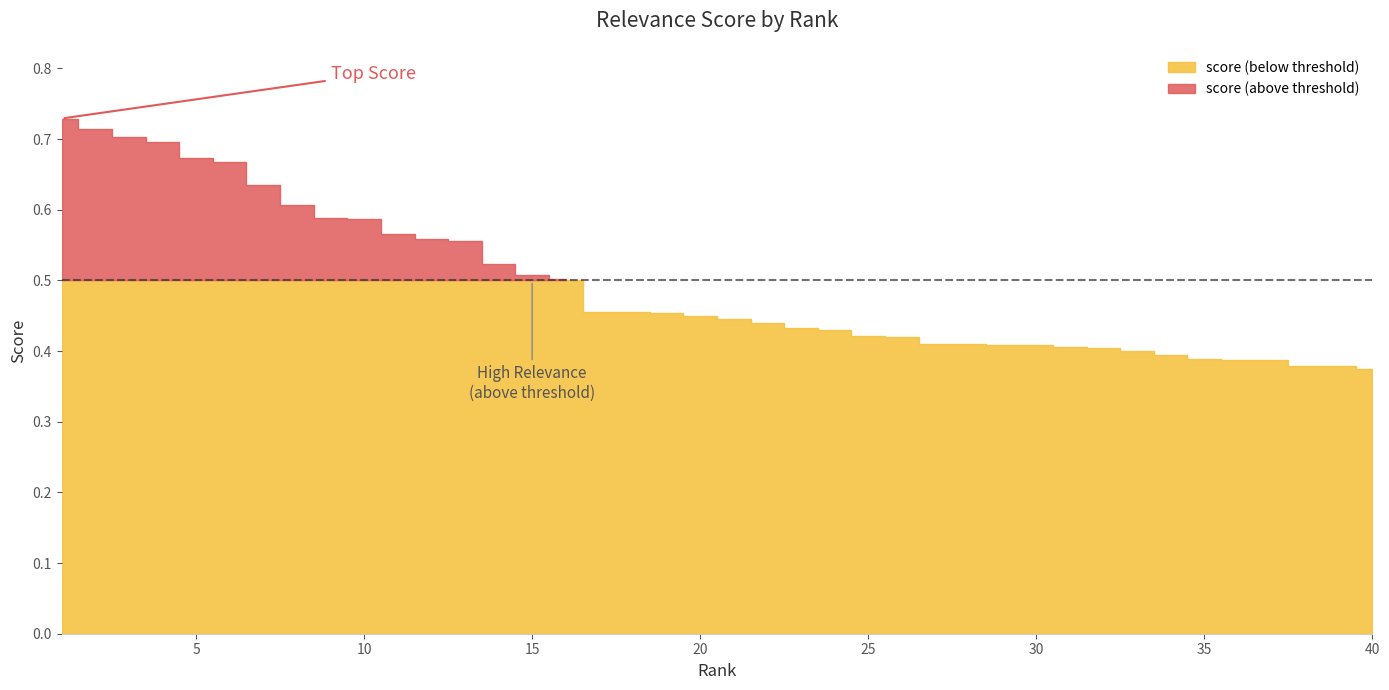

True or false: the data has more than 1 interior local peaks.

False